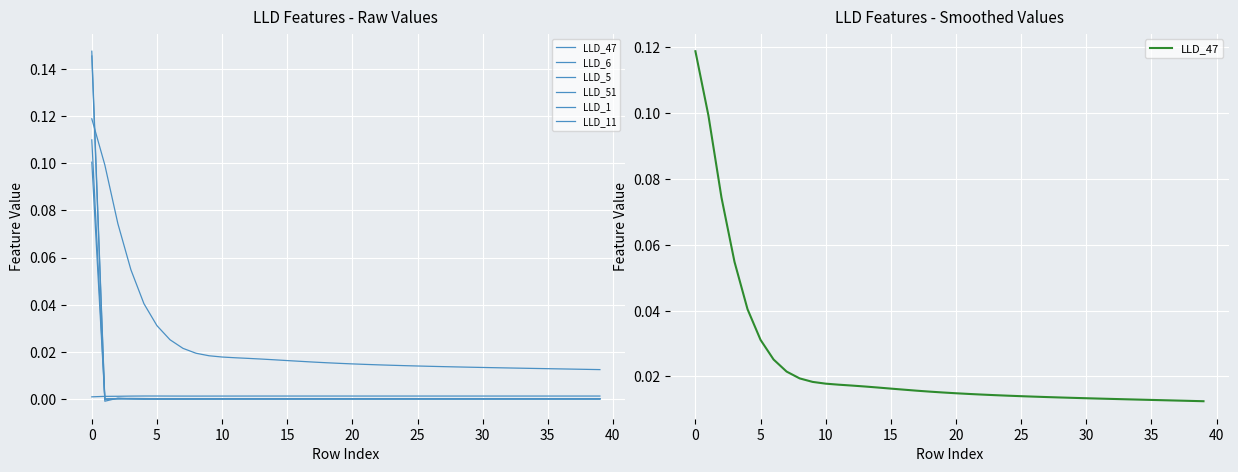

Is the value of LLD_51 at 24 greater than the value of LLD_5 at 20?

No